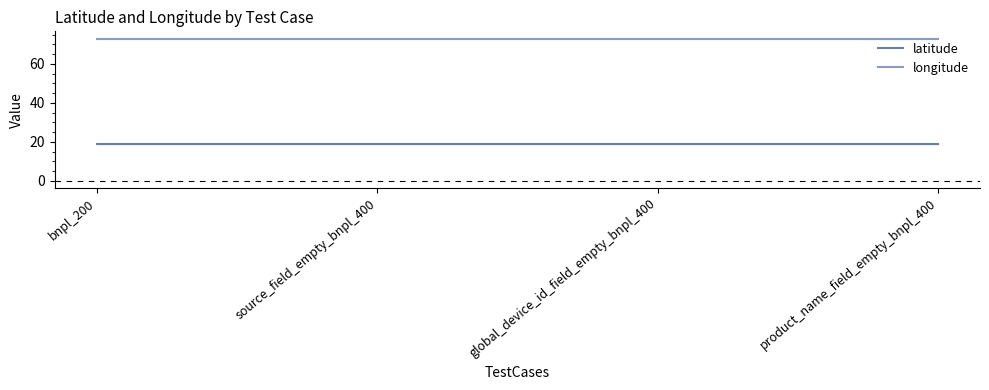

What position from the left is product_name_field_empty_bnpl_400?

4